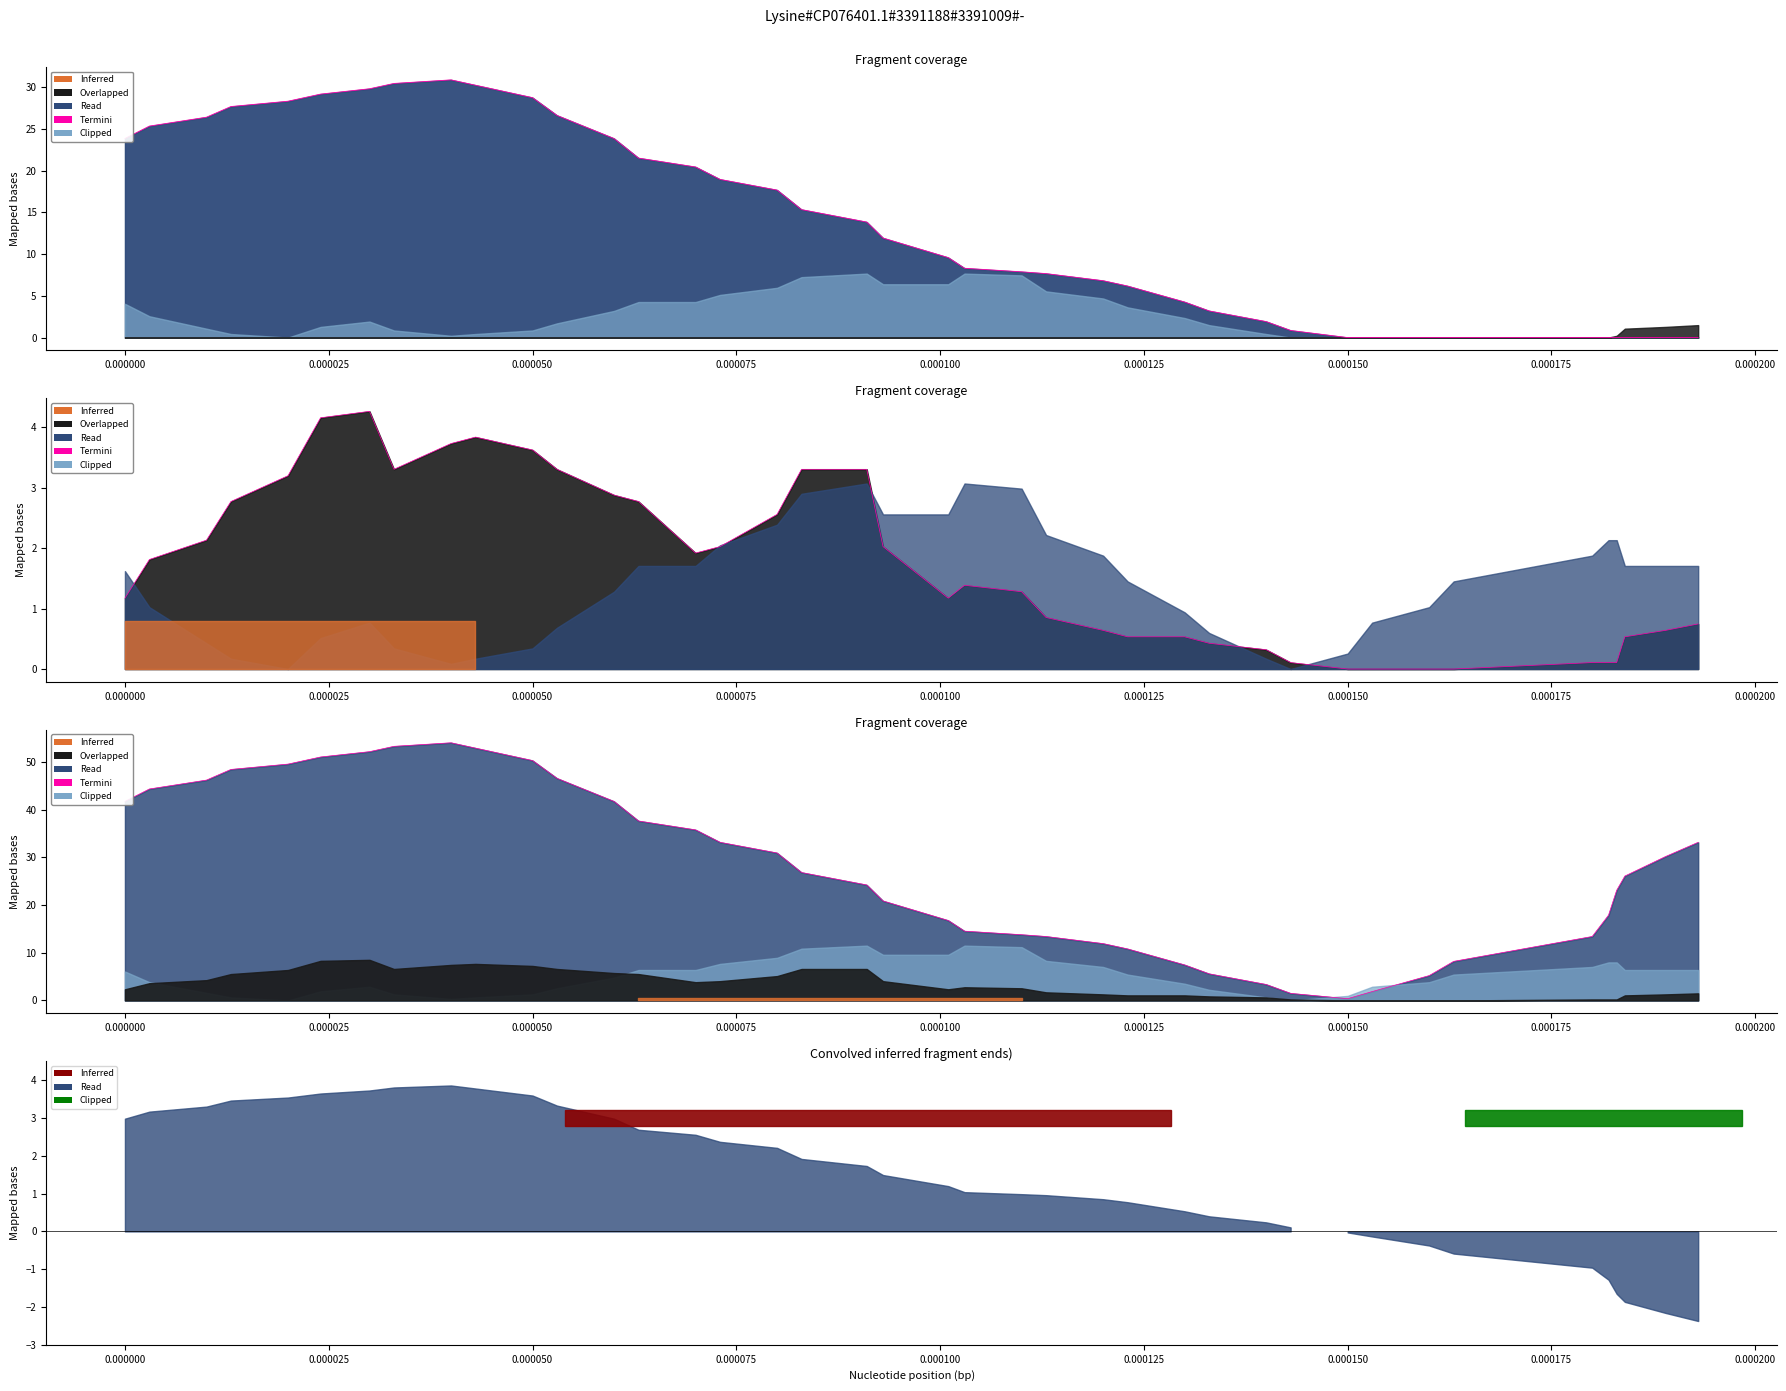

The value at 0.000150 is 0.2. True or false?

False